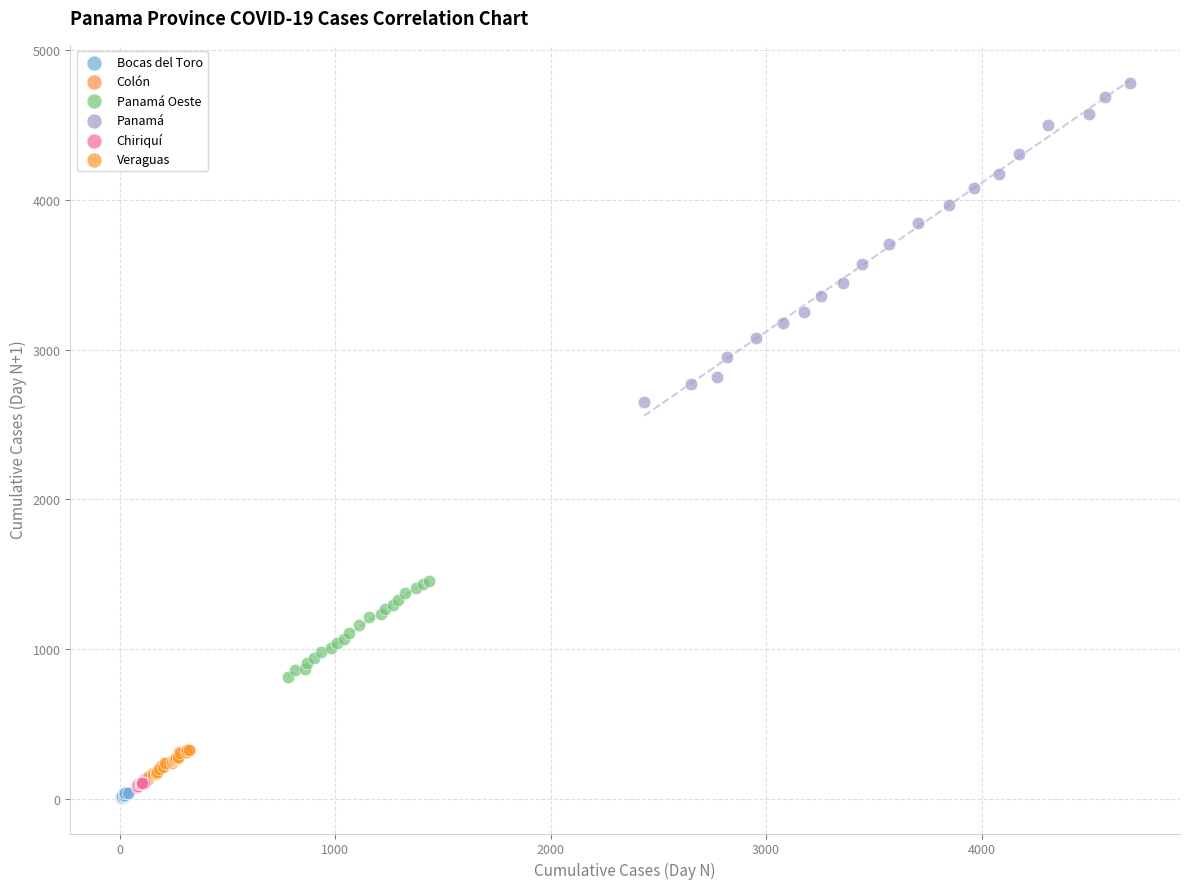

Which series contains the highest Y value?

Panamá